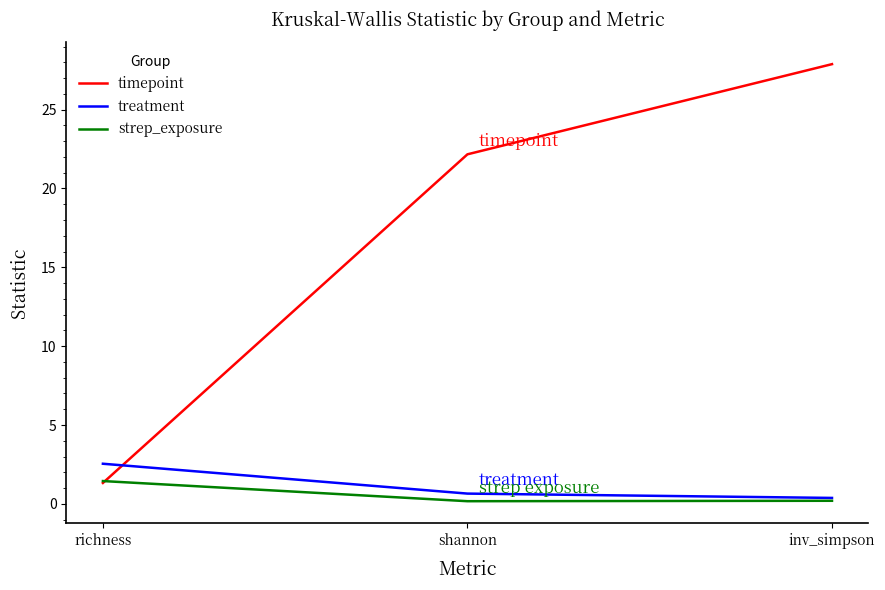

Which series has the largest total across all categories?

timepoint